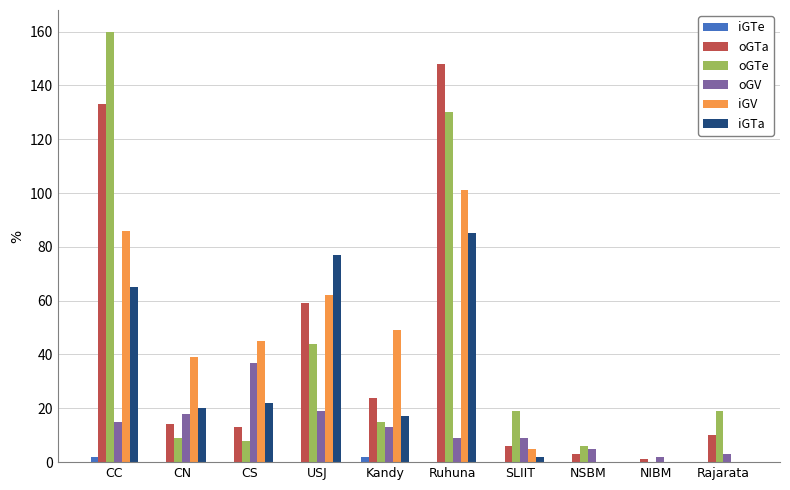

What is the highest value of the oGTe series?

160